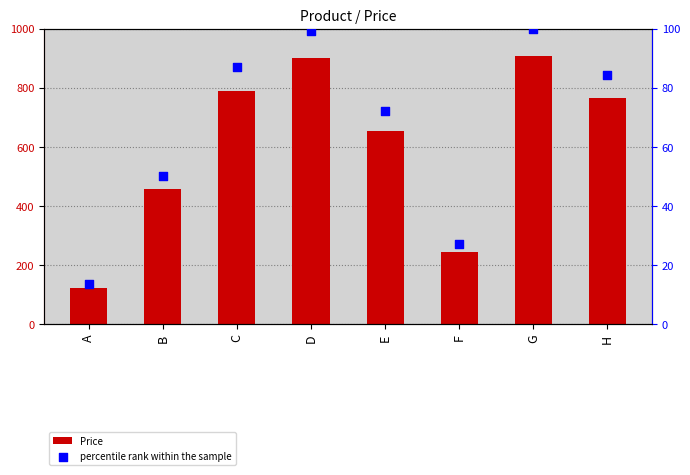

Which series has the largest total across all categories?

Price